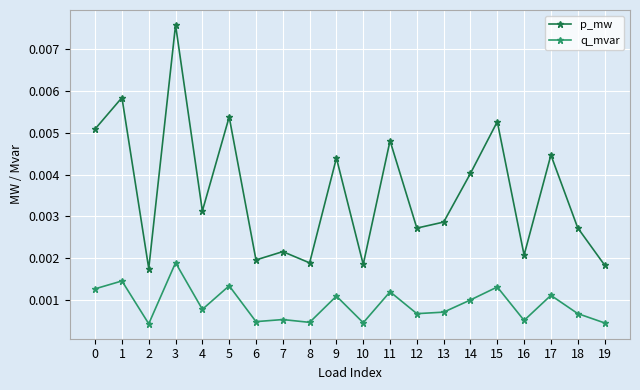

Is the value of q_mvar at 2 greater than the value of p_mw at 14?

No